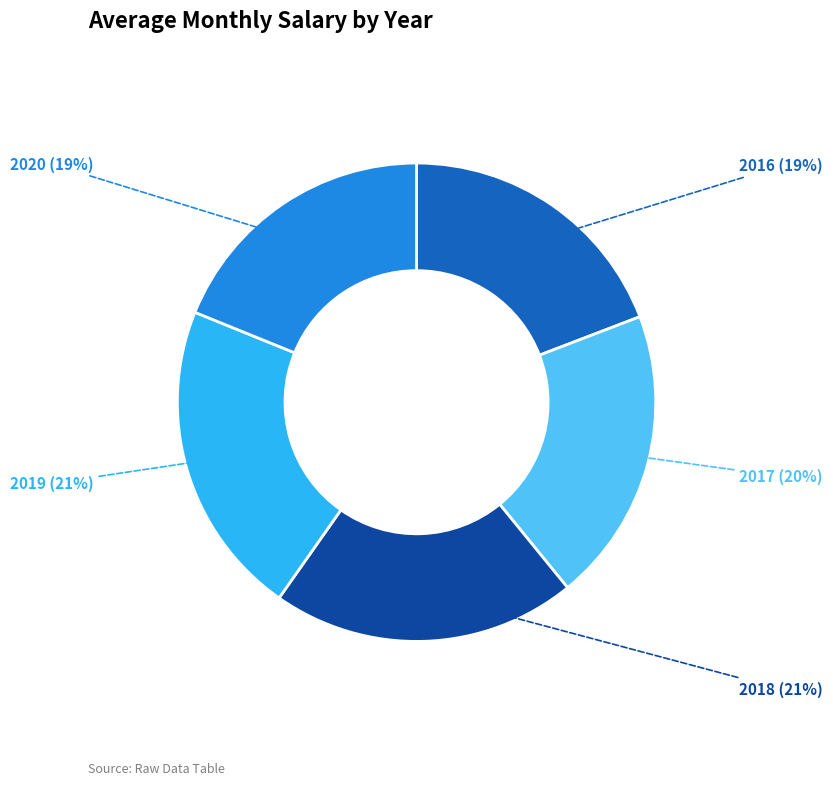

Is there a majority slice in this chart?

No